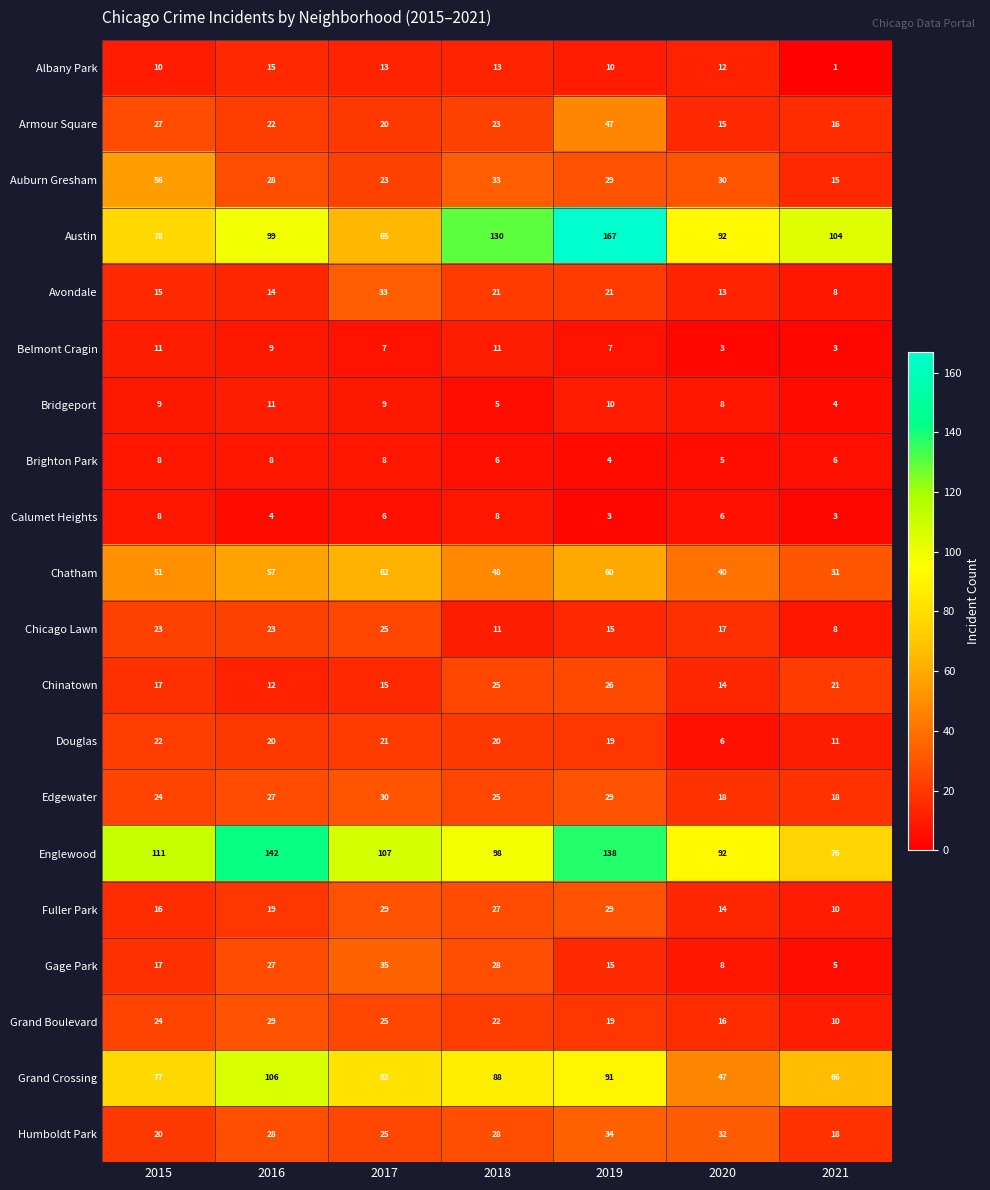

What is the total value across all series at 2015?

624